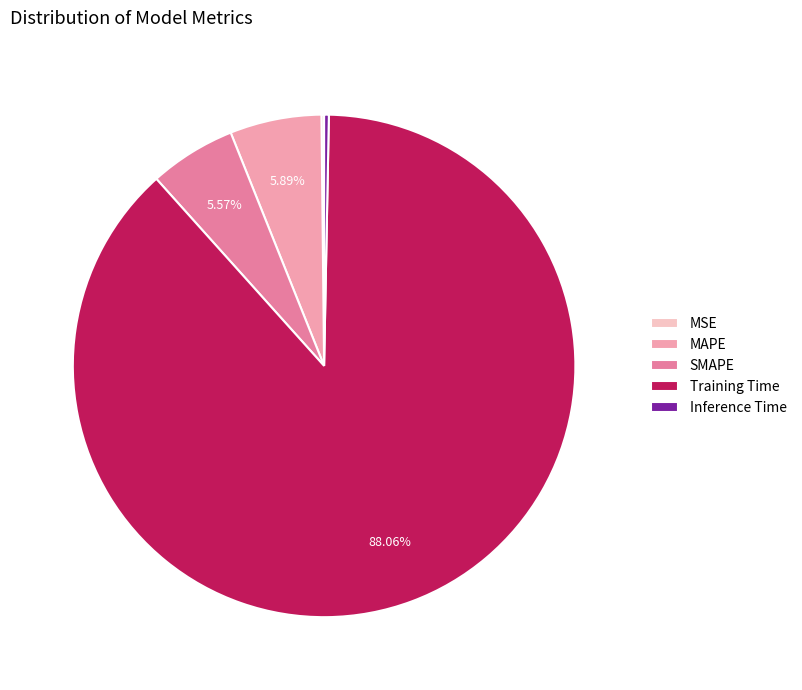

Do MAPE and Training Time together represent more than half of the pie?

Yes